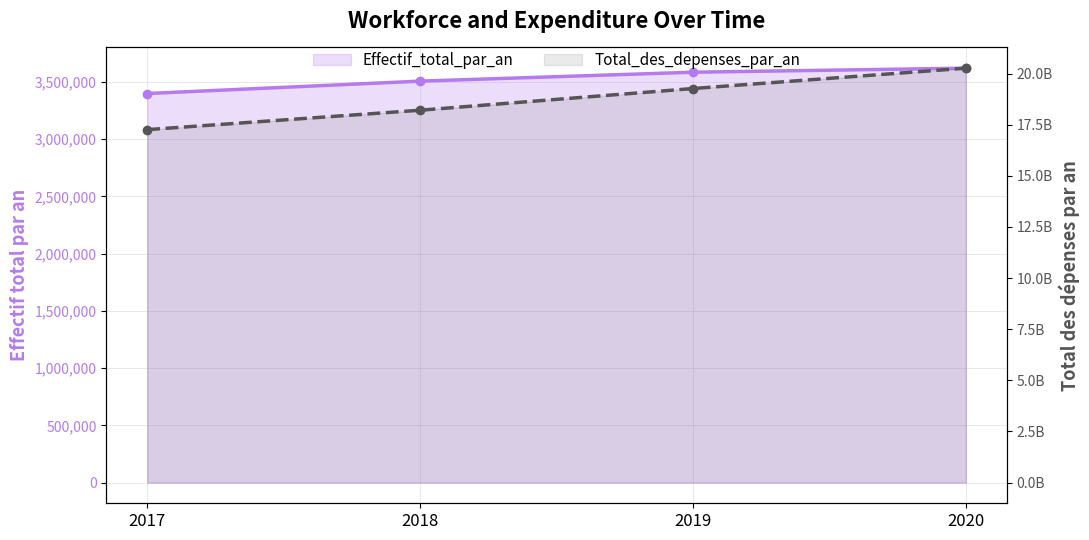

Reading left to right, extract all data points from this chart.

Effectif_total_par_an: 3399900	3508100	3586100	3621500
Total_des_depenses_par_an: 17255289000	18205269000	19265699000	20261623000